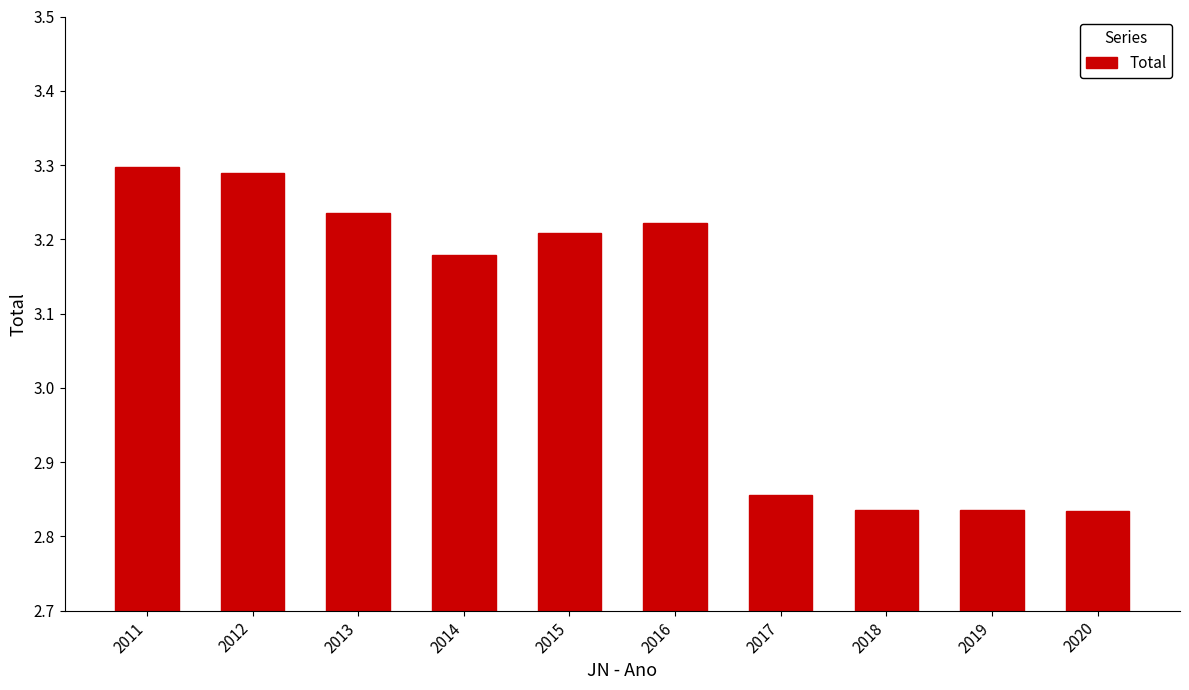

What is the average value?

3.1